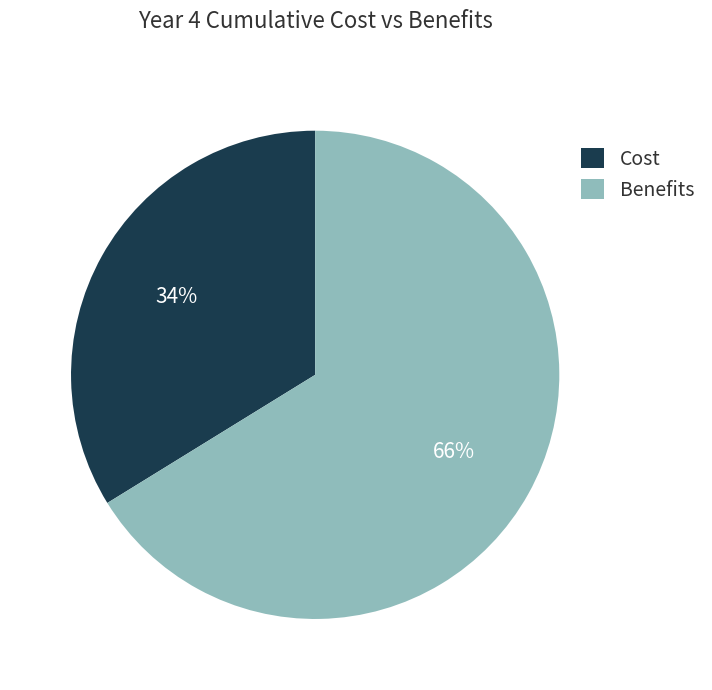

Do Benefits and Cost together represent more than half of the pie?

Yes